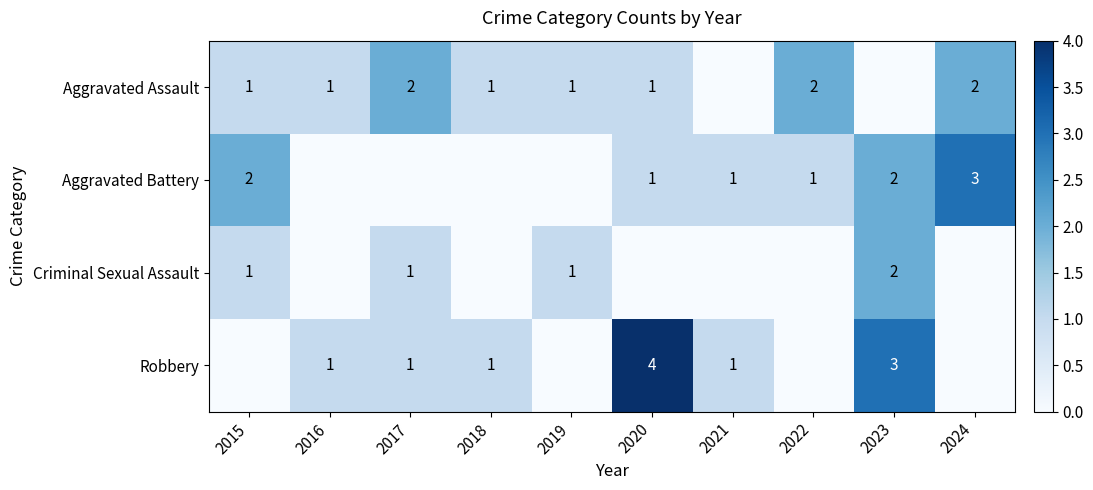

True or false: Aggravated Assault has a value of 3 at 2017.

False